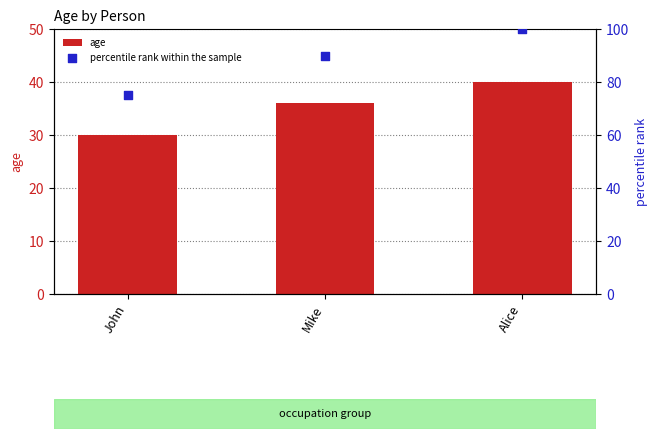

At how many categories does at least one series exceed 36?

3